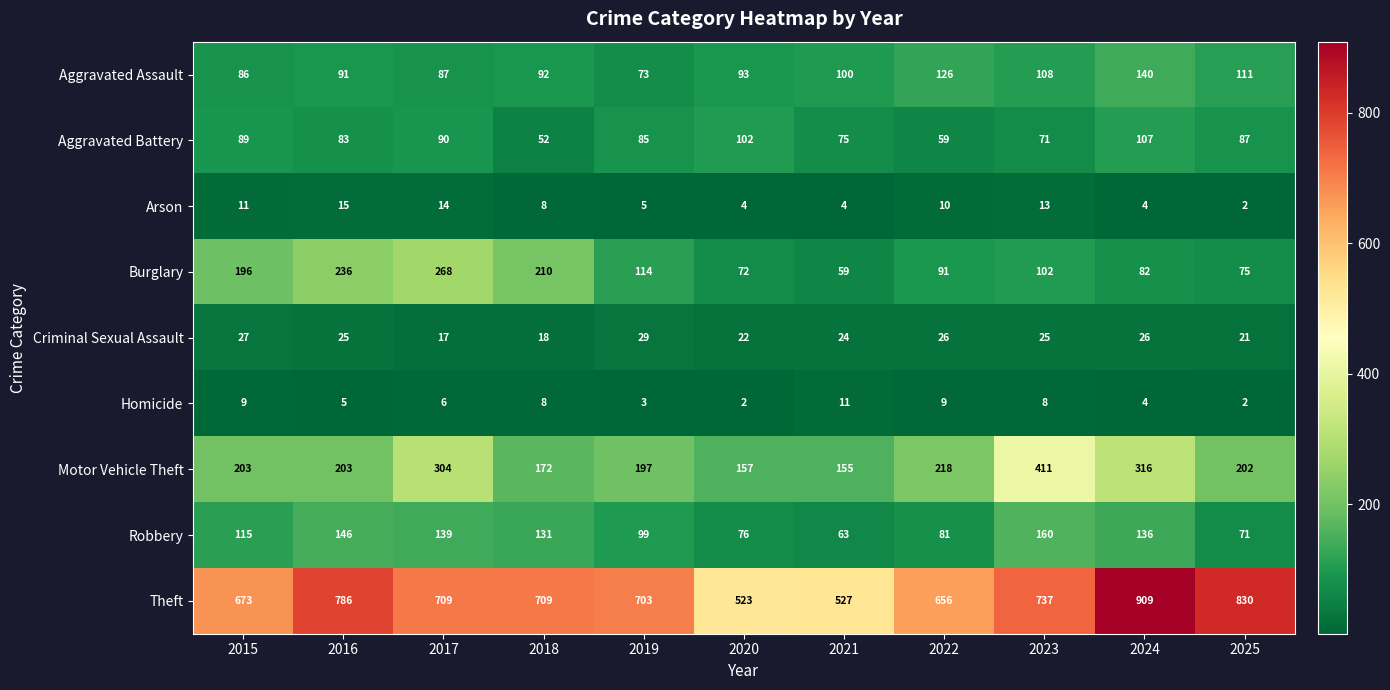

What is the difference between the maximum and minimum values in the Motor Vehicle Theft series?

256